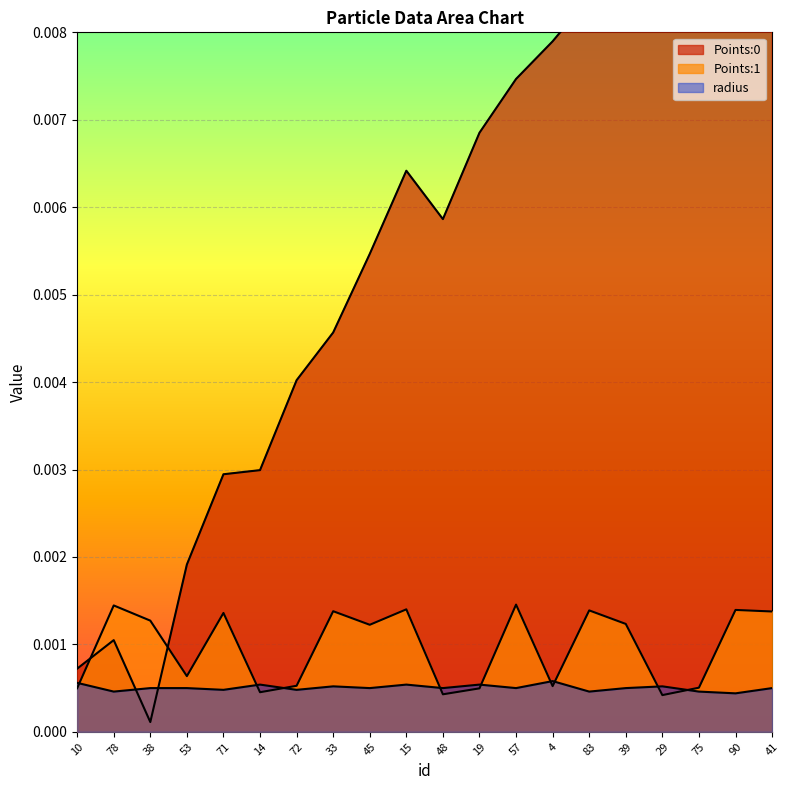

How many interior local valleys does the radius series have?

8